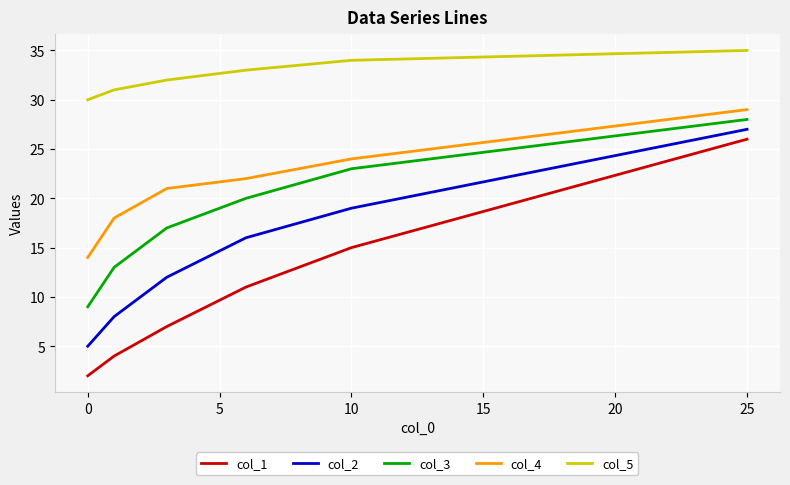

What is the difference between the maximum and minimum values in the col_1 series?

24